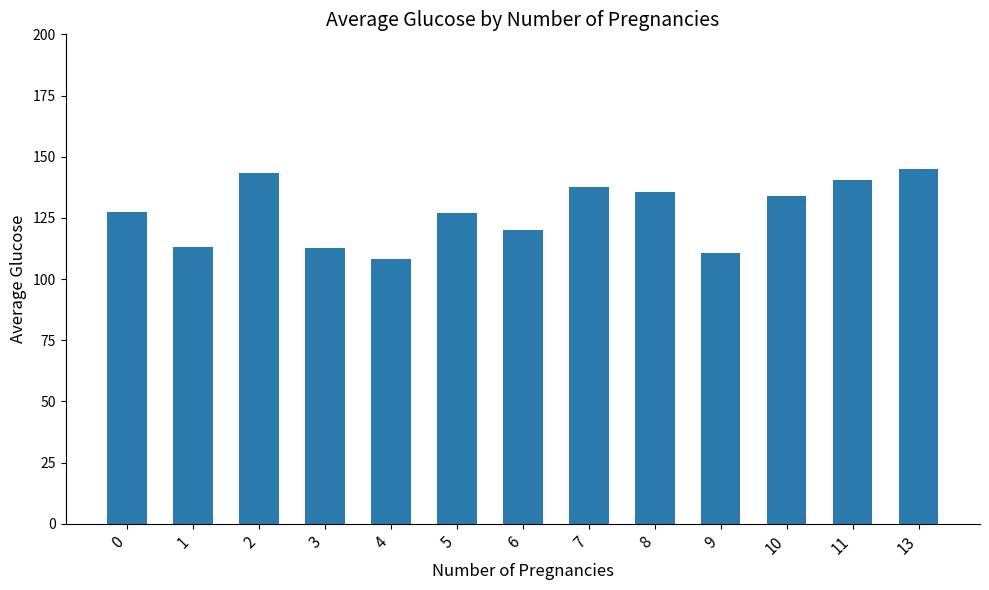

Between 3 and 8, which is larger?

8